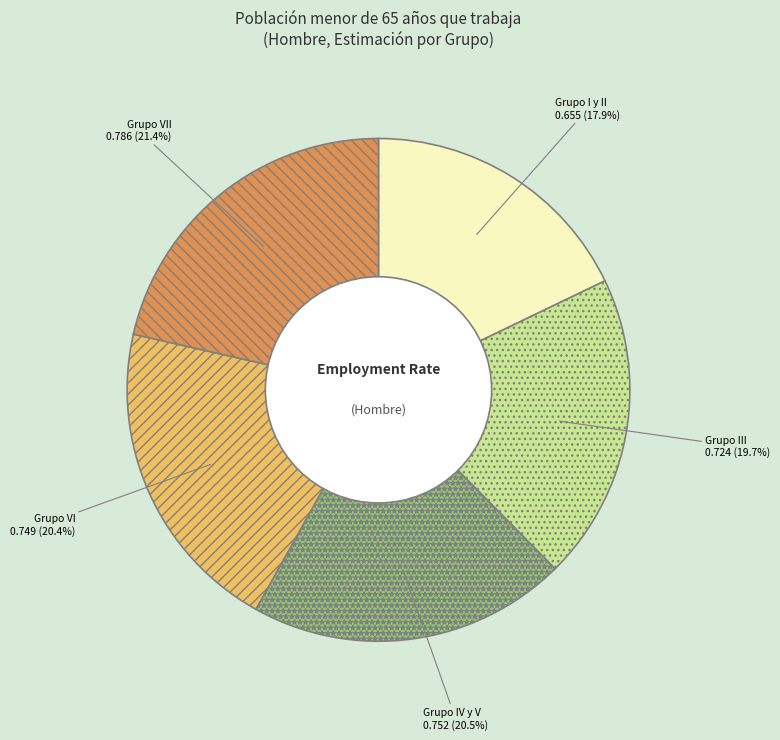

To the nearest percent, what is the difference between the Grupo III and Grupo I y II slice percentages?

2%